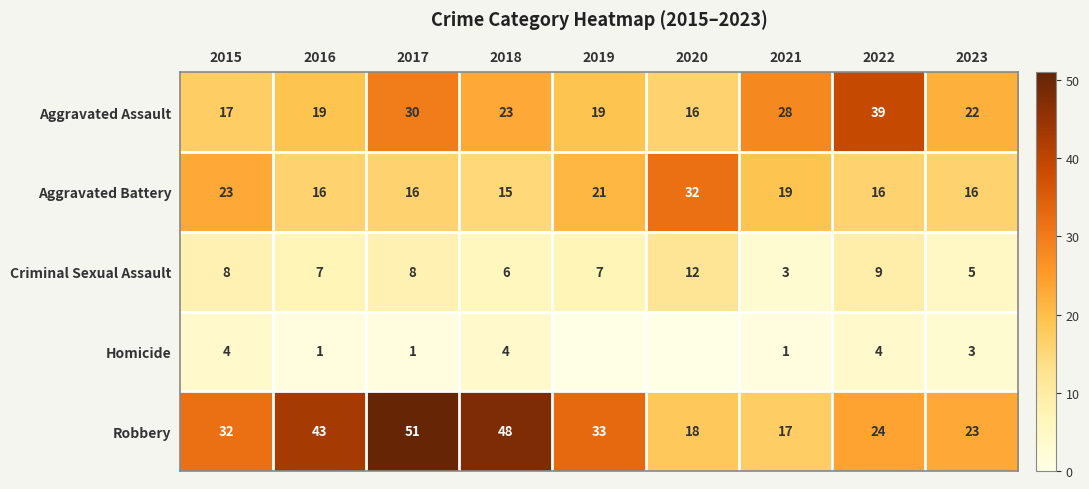

What is the total value across all series at 2020?

78